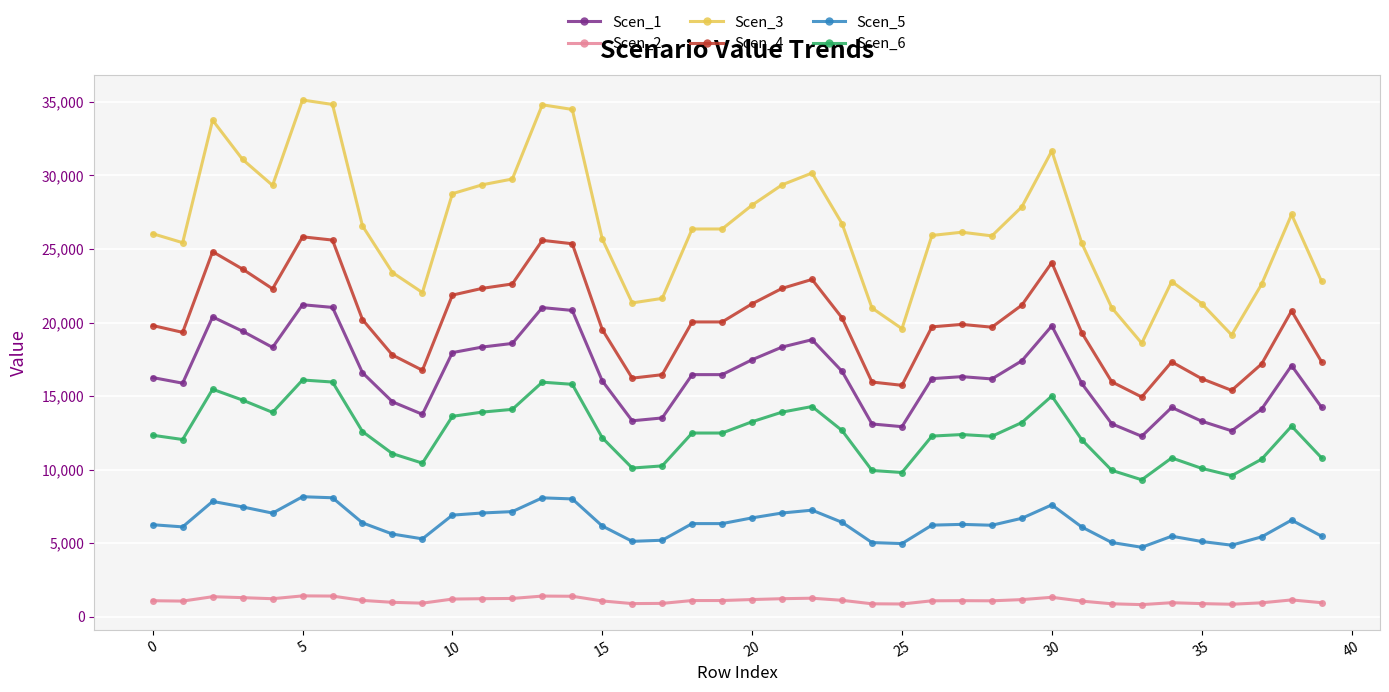

Which series has the widest spread of values?

Scen_3